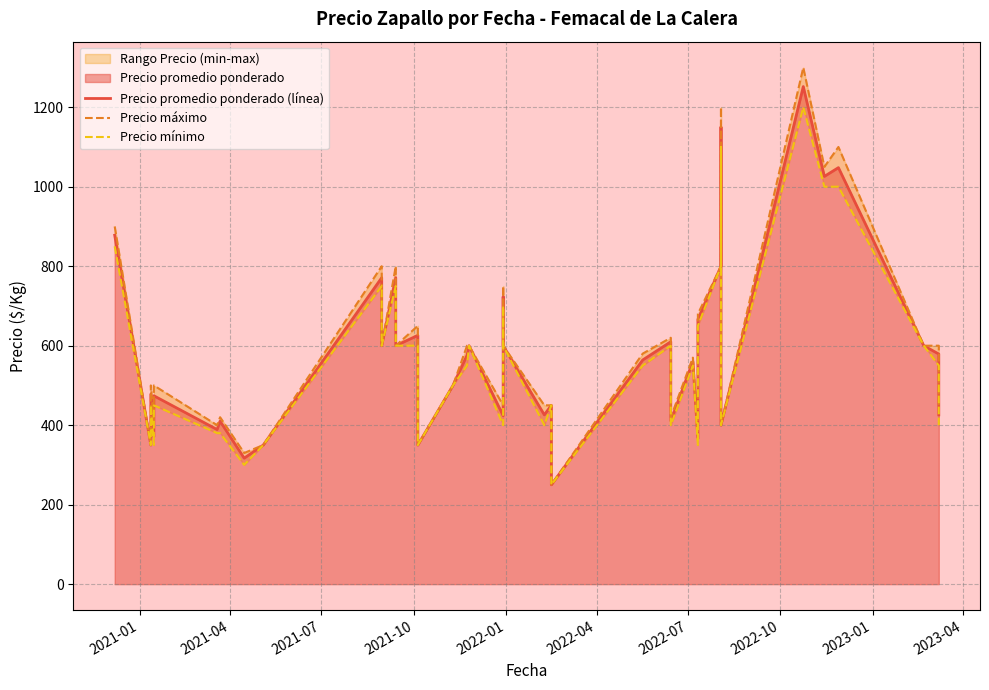

List the series in order of their overall mean, highest first.

Precio máximo, Precio promedio ponderado (línea), Precio mínimo